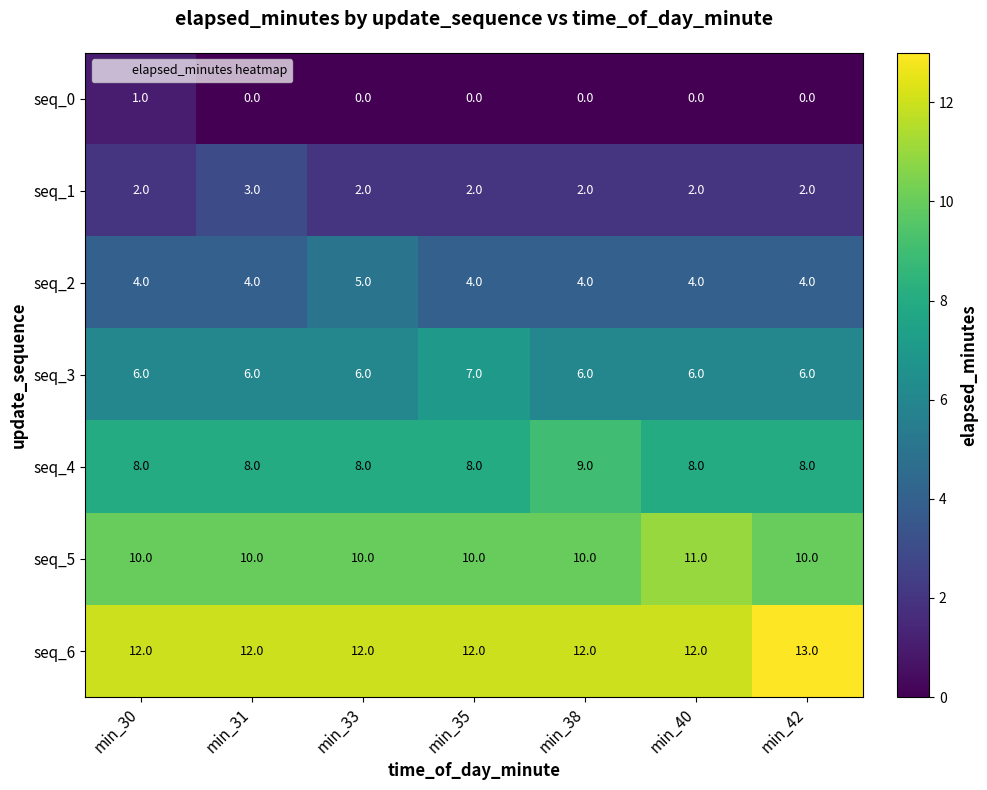

How many series are shown in this chart?

7